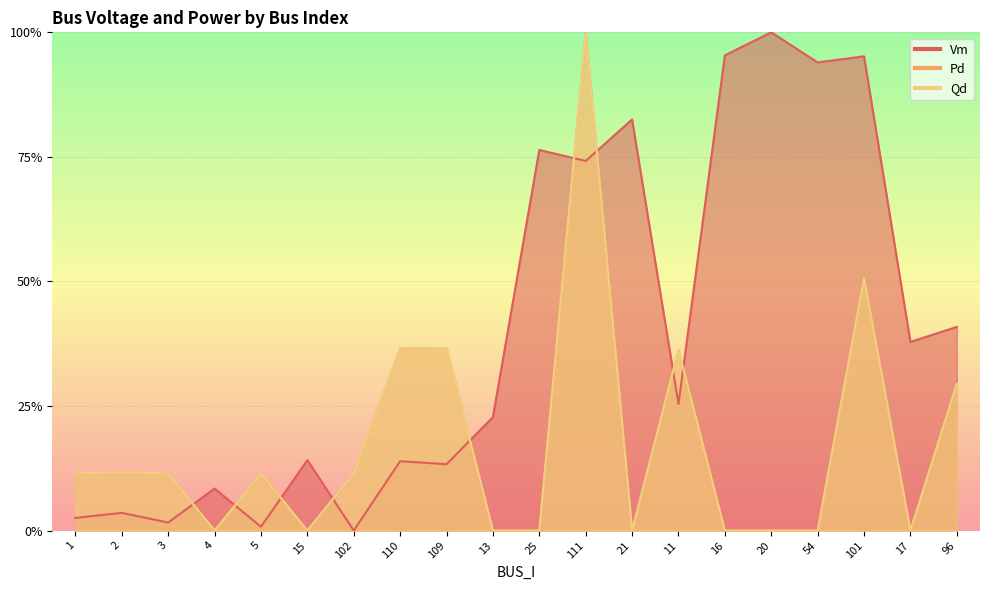

What are all the series names shown in the legend?

Vm, Pd, Qd